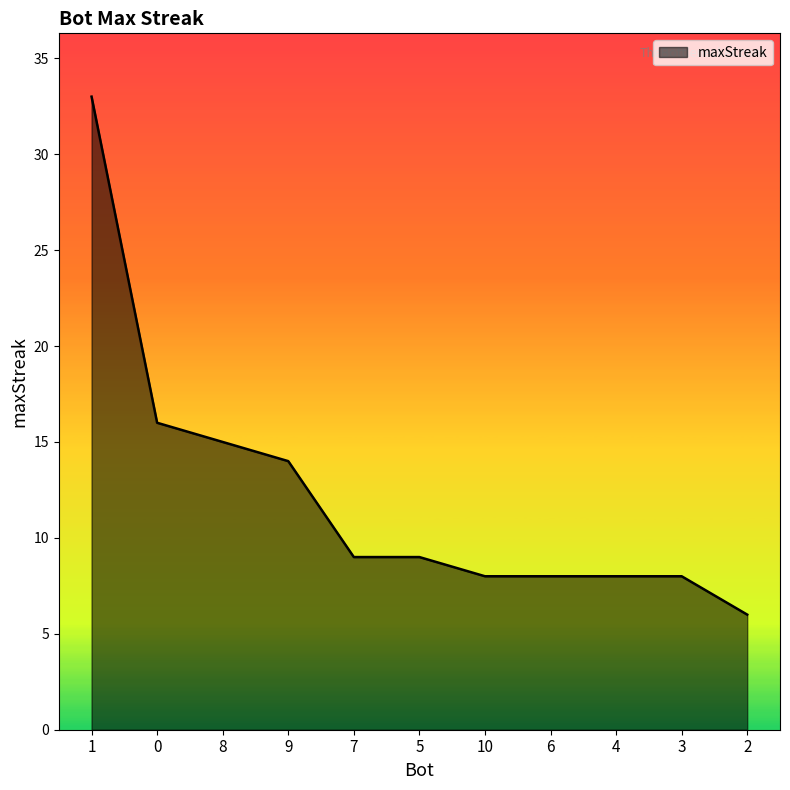

Reading left to right, transcribe all the data shown in this chart.

1=33	0=16	8=15	9=14	7=9	5=9	10=8	6=8	4=8	3=8	2=6